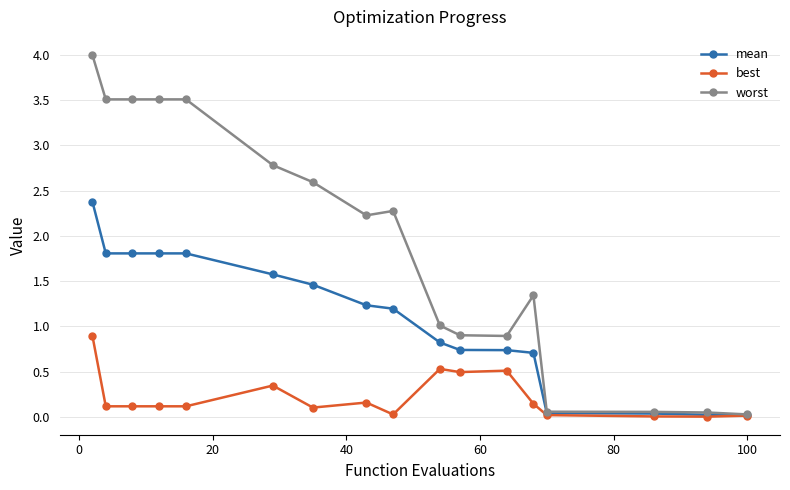

Which series has the largest total across all categories?

worst